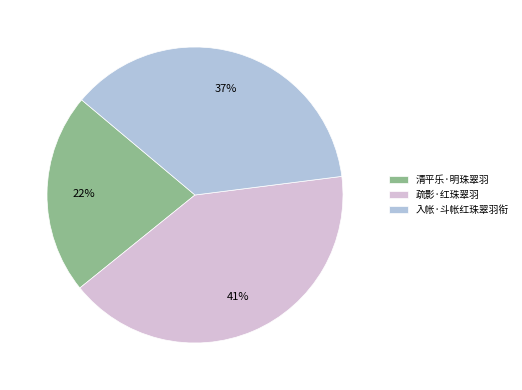

Is the sum of 入帐·斗帐红珠翠羽衔 and 疏影·红珠翠羽 greater than half?

Yes